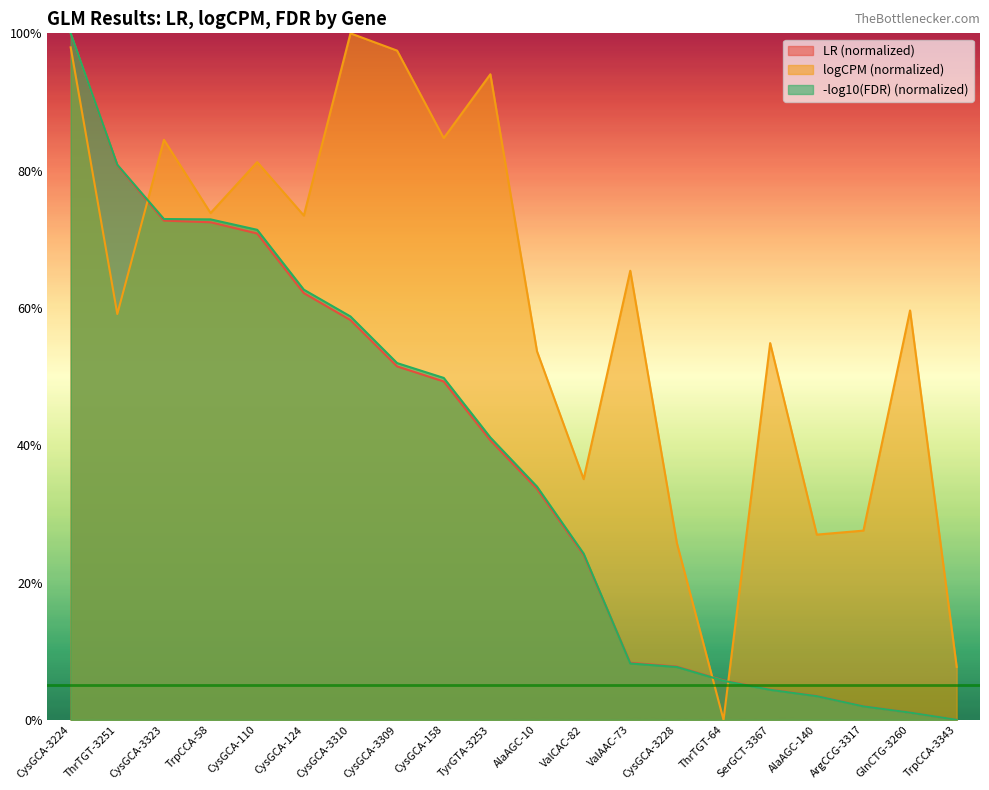

After their last crossing, which series has the higher values: logCPM (normalized) or LR (normalized)?

logCPM (normalized)